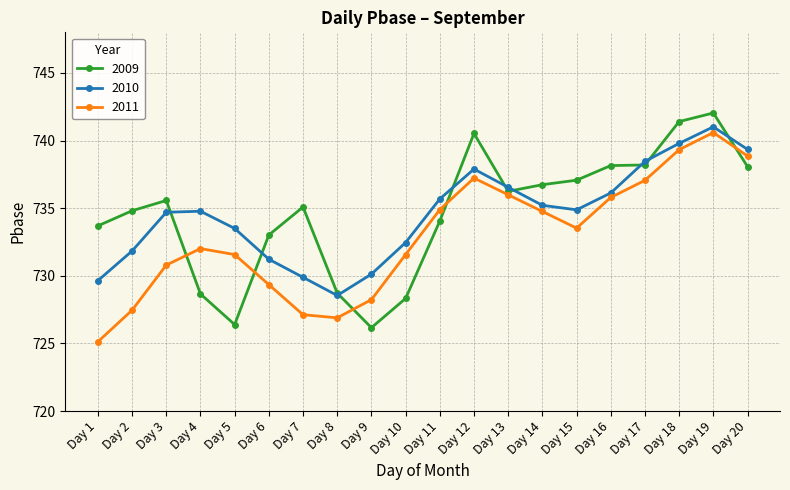

Is the value of 2010 at Day 15 greater than the value of 2009 at Day 15?

No